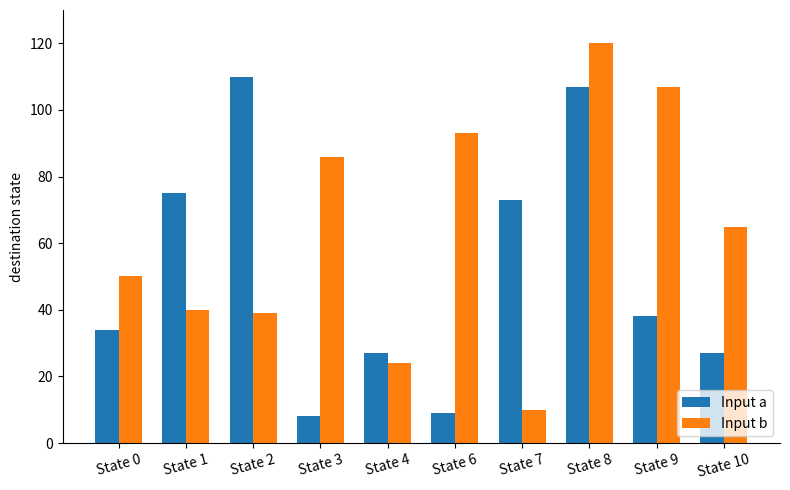

List the series in order of their peak value, highest first.

Input b, Input a